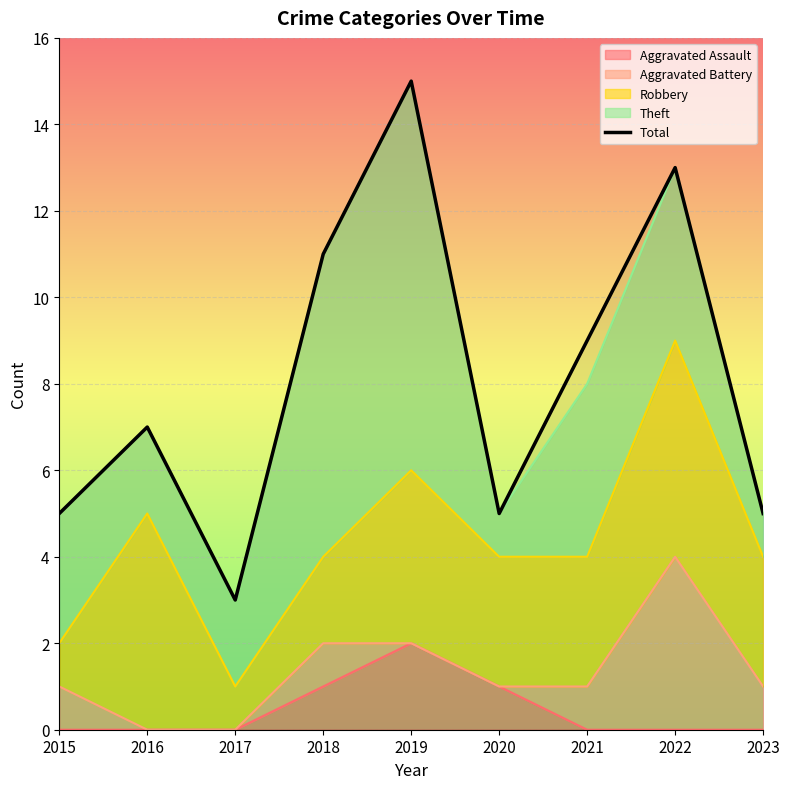

How many interior local peaks (higher than both neighbors) does the data have?

3